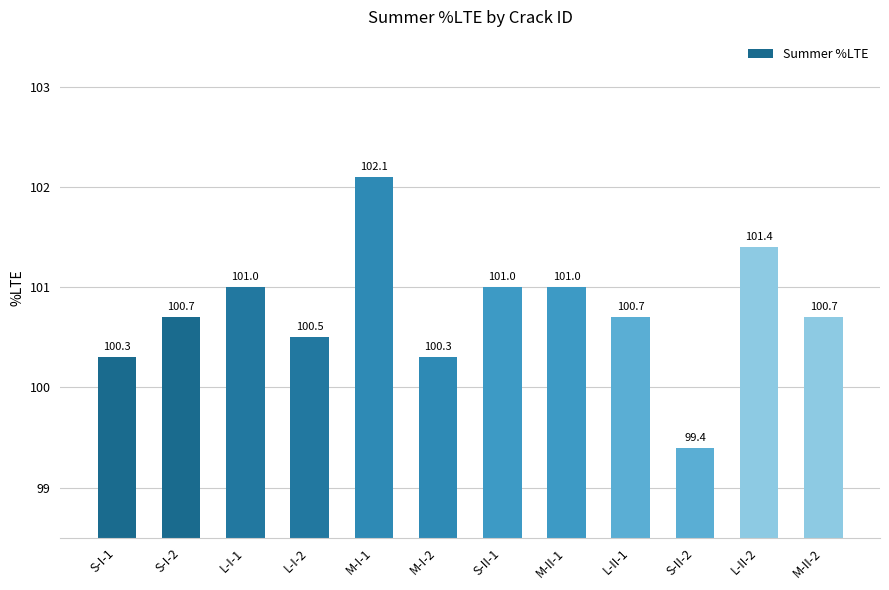

True or false: the data shows 100.3 at M-I-2.

True